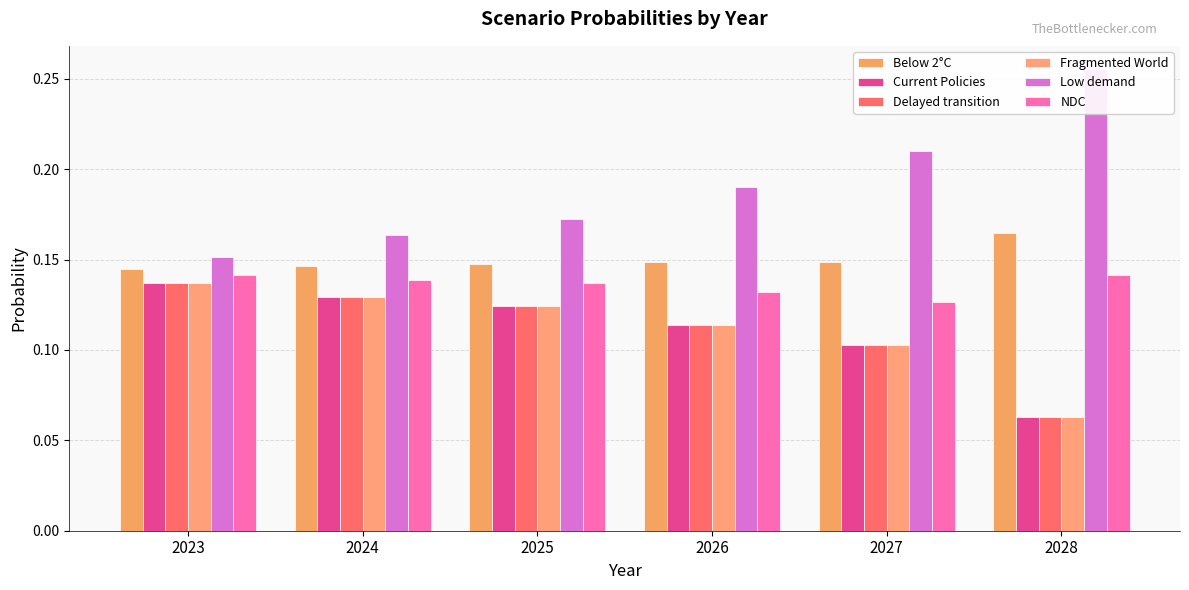

What is the minimum value for Below 2°C?

0.1